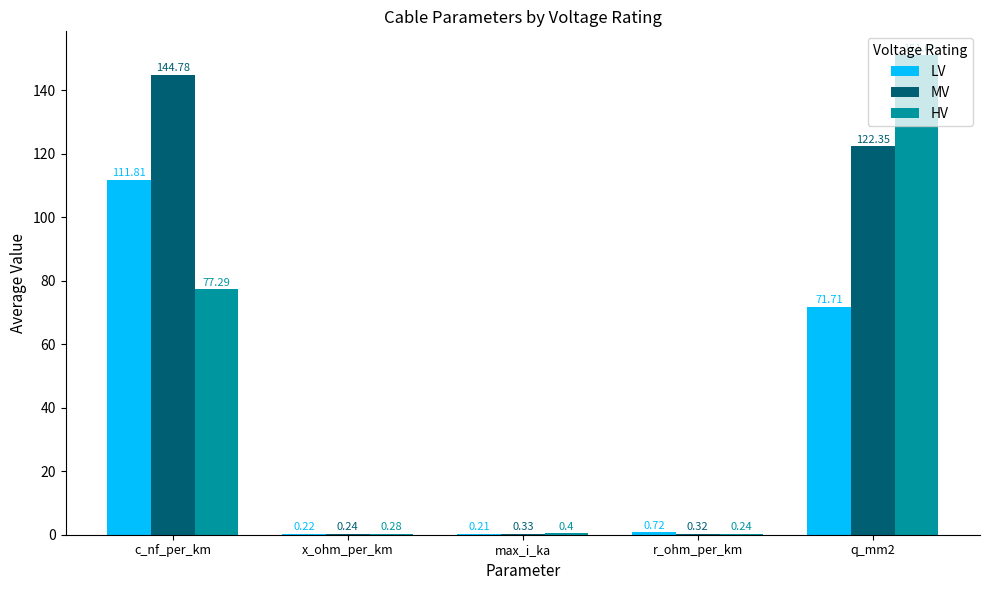

At which label does LV reach its peak?

c_nf_per_km